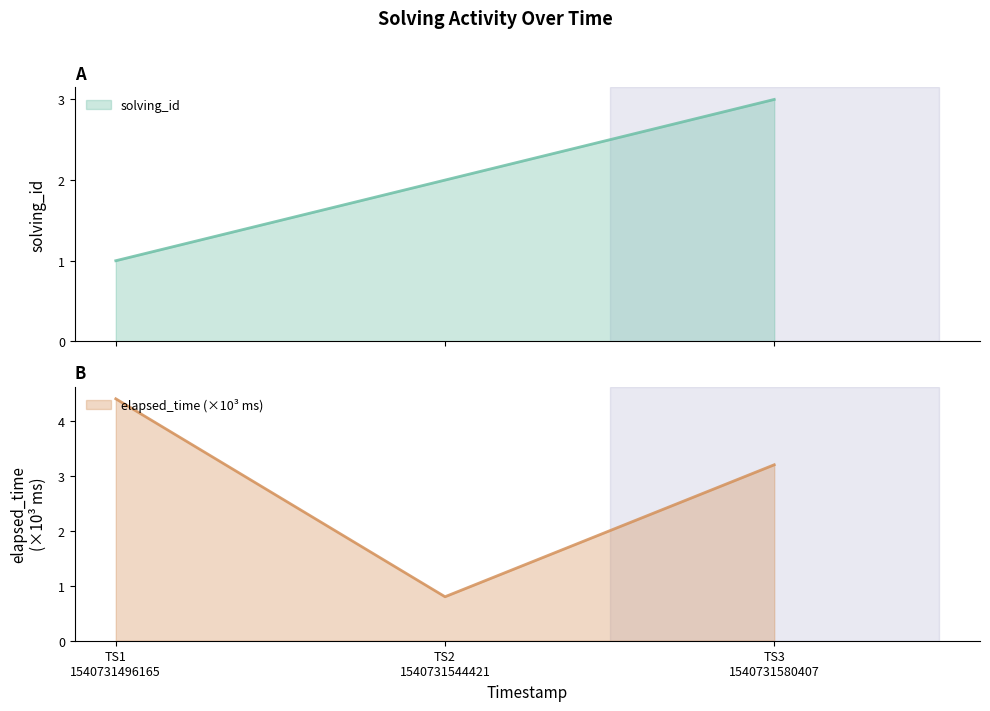

How many data points in elapsed_time are less than 3?

1